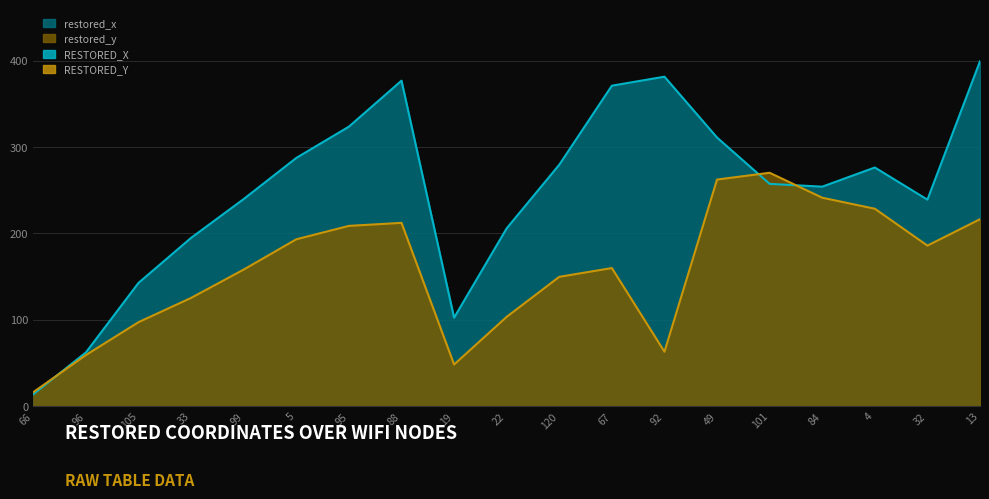

How many data points does each series have?

19